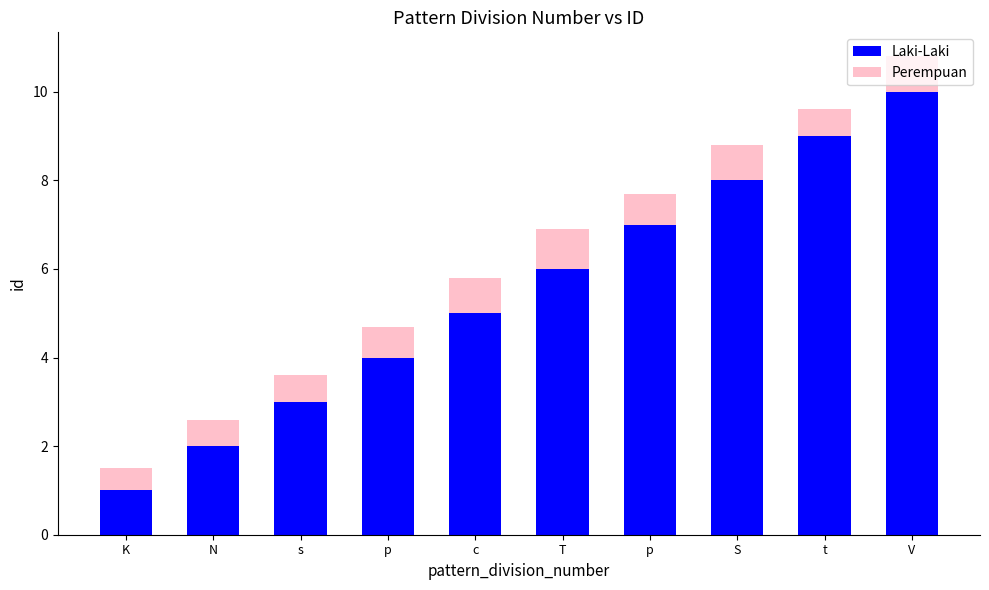

What is the difference between the second highest and minimum values in the Laki-Laki series?

8.0